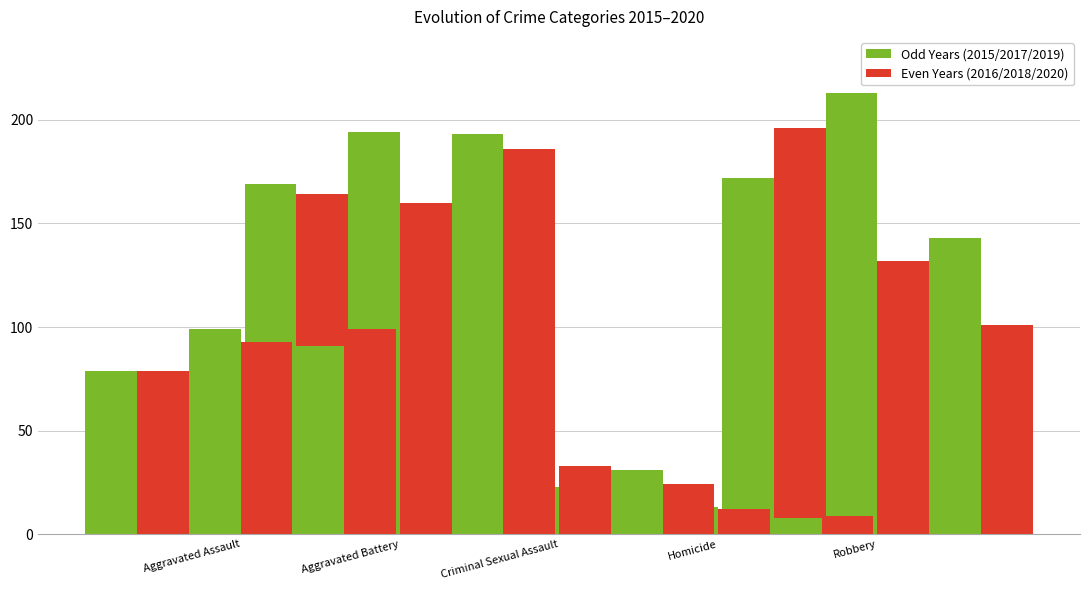

What is the sum of all 2017 values?

542